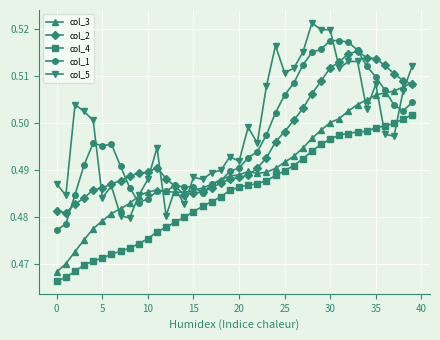

True or false: col_2 and col_4 intersect in this chart.

False